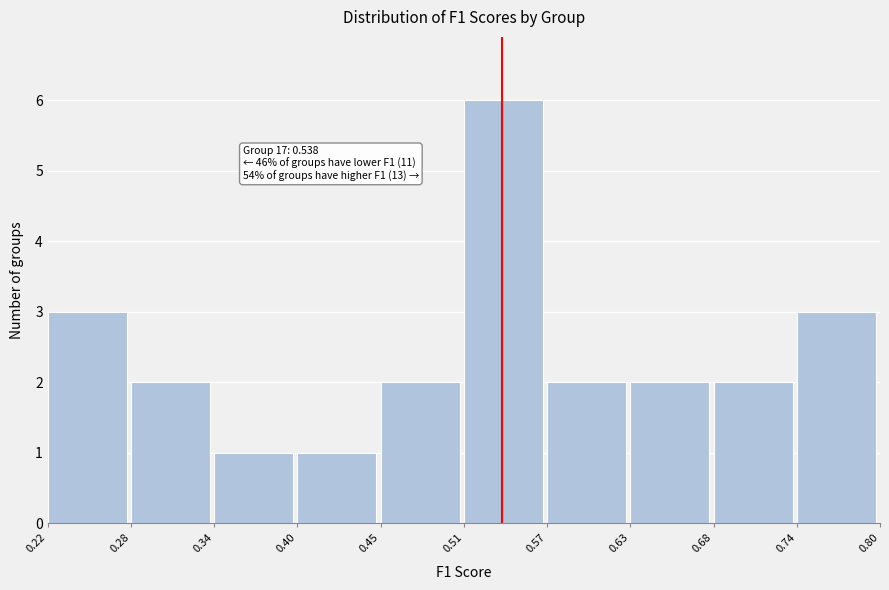

Which range on the x-axis has the tallest bar?

0.51 to 0.57